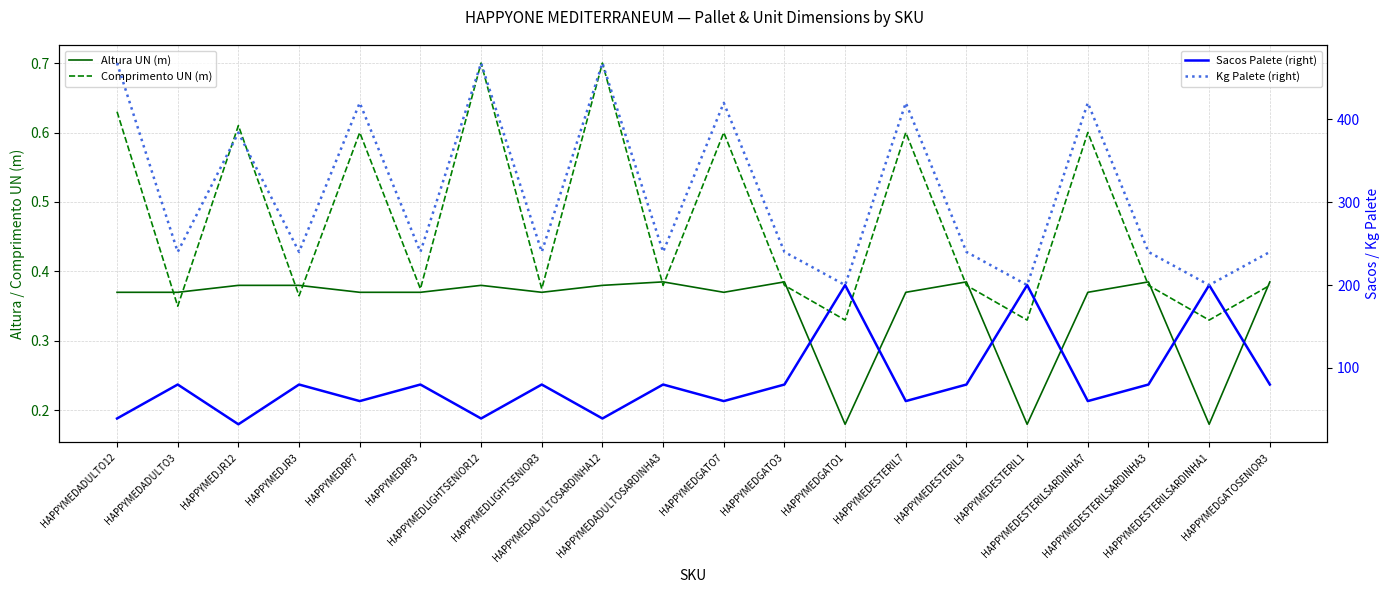

What is the value of the Kg Palete (right) point at the 16th from the left?

200.0